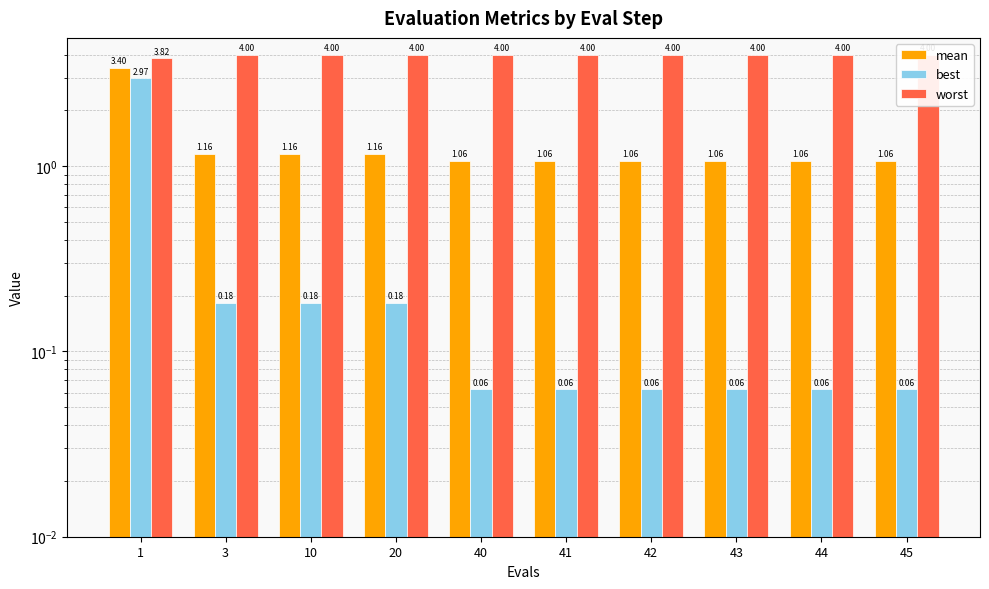

The best series shows 0.1 at 41. True or false?

True